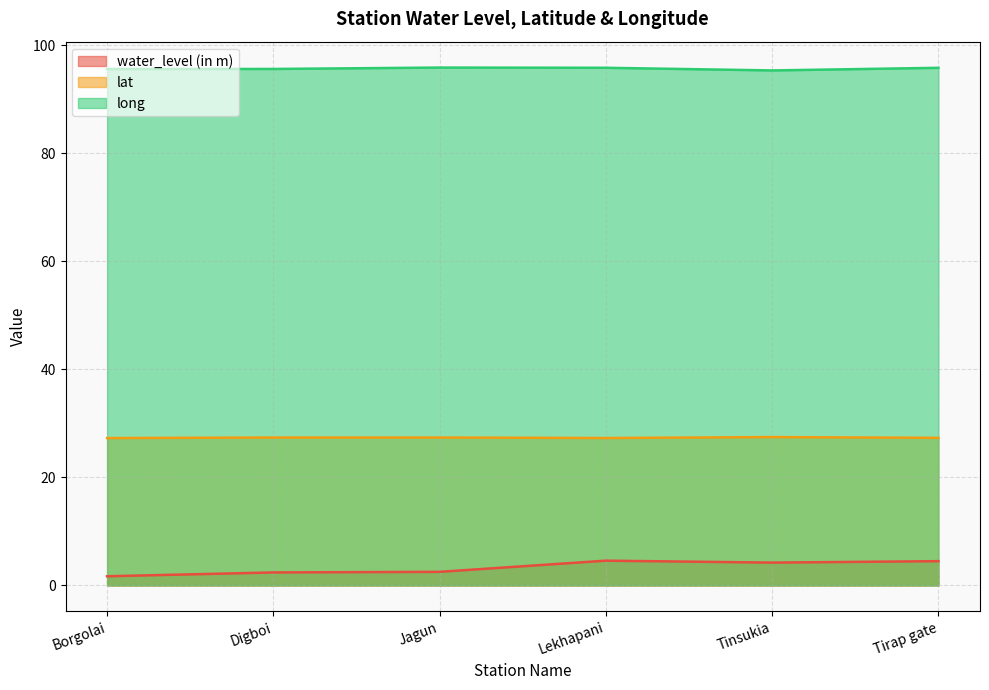

How many lines are shown in the chart?

3